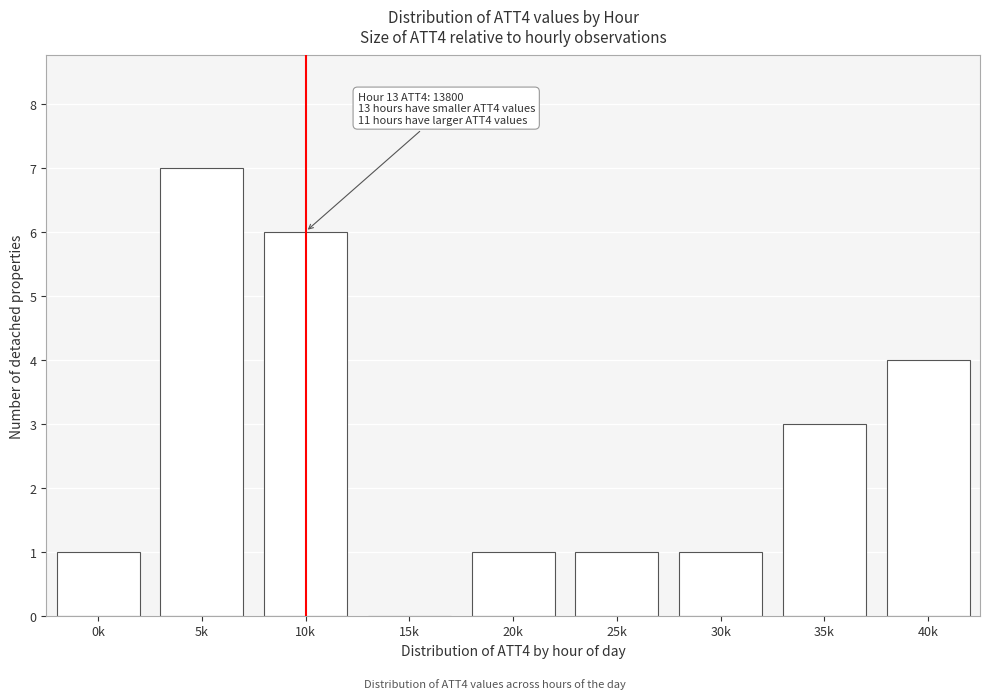

Reading left to right, extract all data points from this chart.

0k=1	5k=7	10k=6	15k=0	20k=1	25k=1	30k=1	35k=3	40k=4